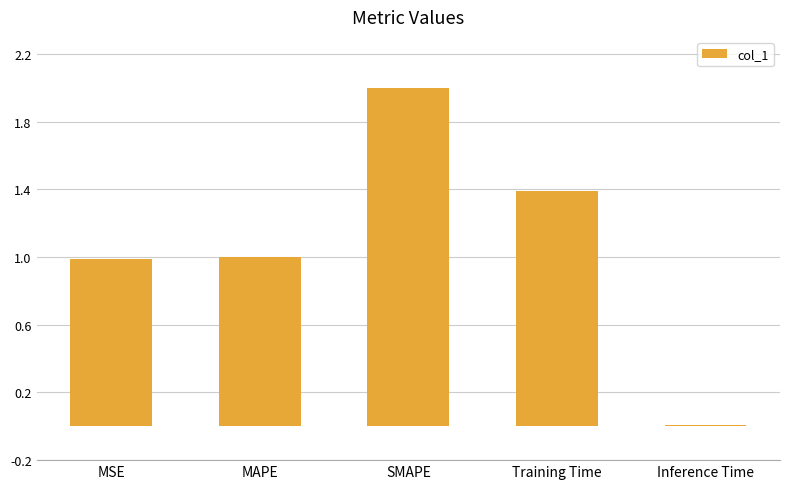

Is it true that the value at Training Time is 1.4?

True